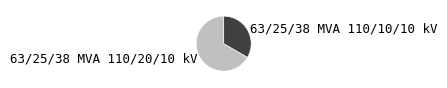

Is the sum of 63/25/38 MVA 110/10/10 kV and 63/25/38 MVA 110/20/10 kV greater than half?

Yes